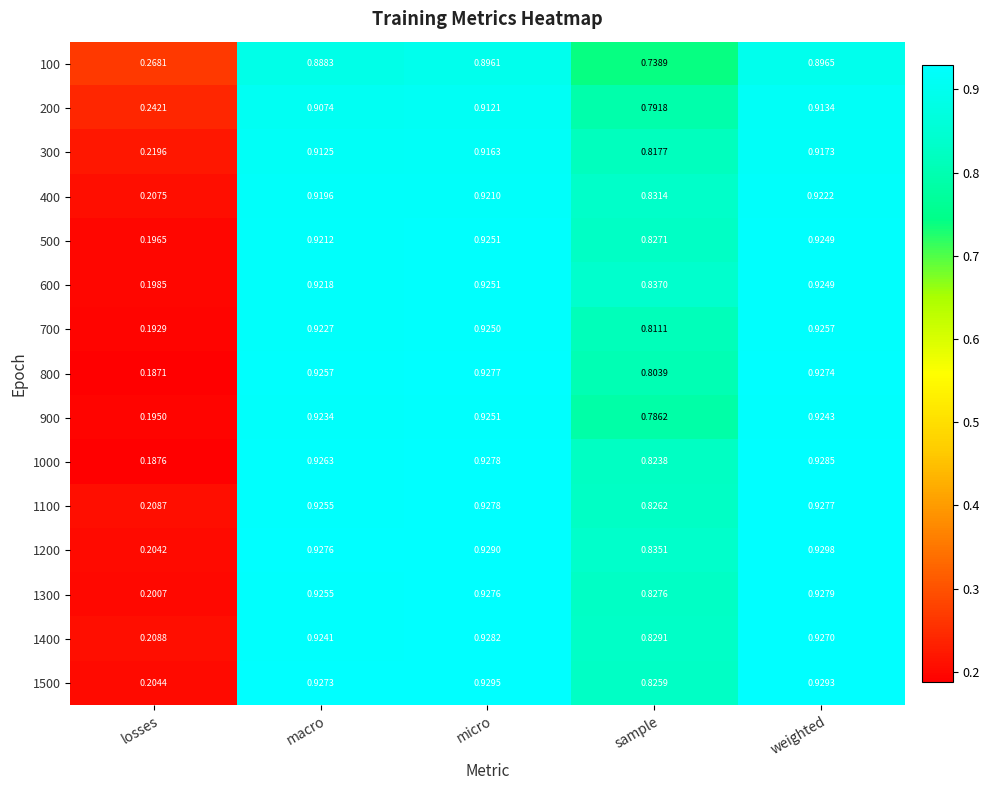

At which label is 1200 closest to 0?

losses